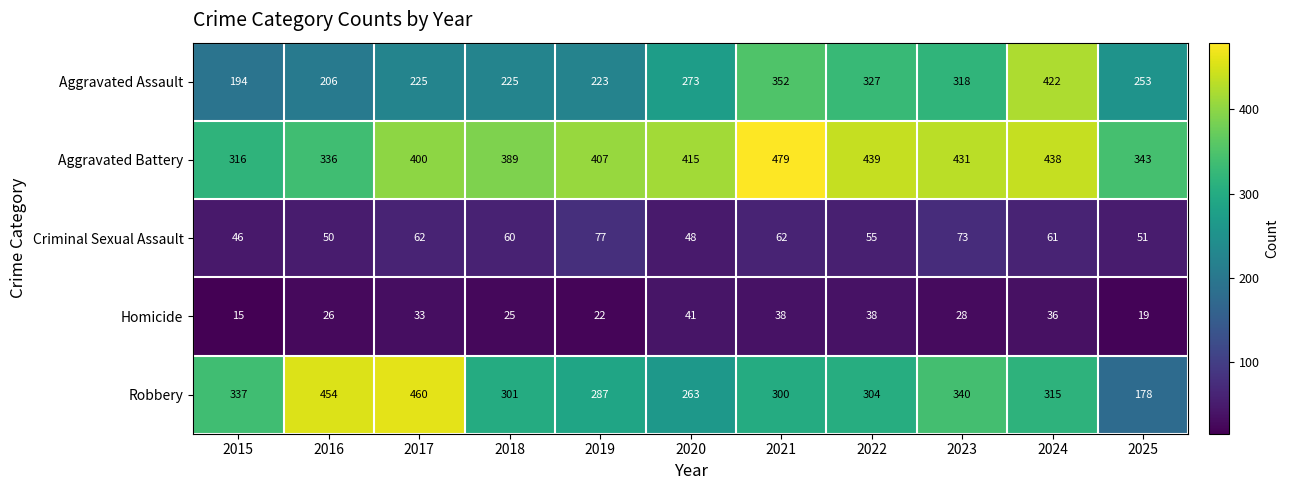

What is the difference between the maximum and minimum values in the Homicide series?

26